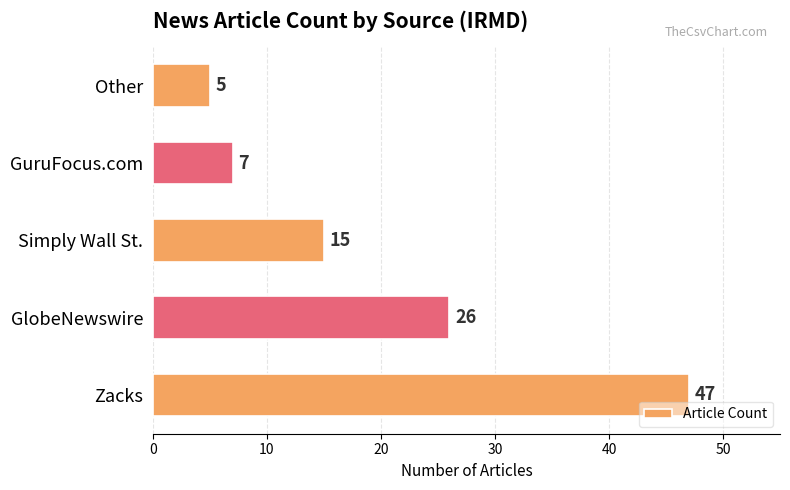

How many categories are shown in the chart?

5